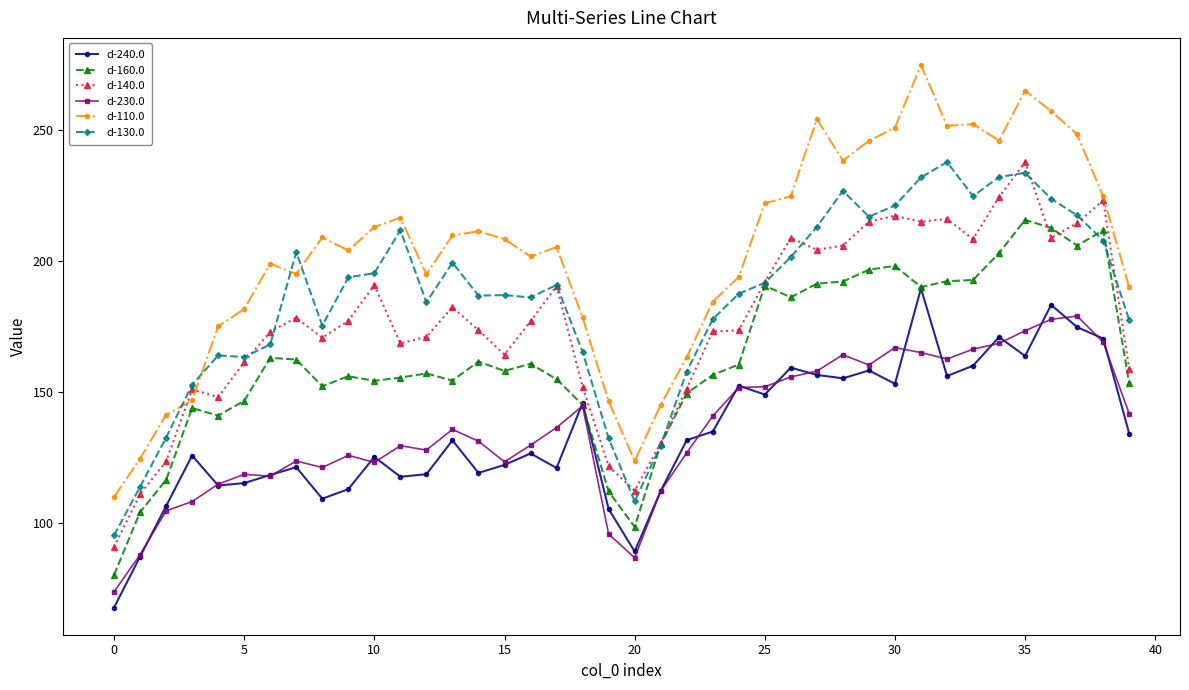

At how many categories does at least one series exceed 89?

40